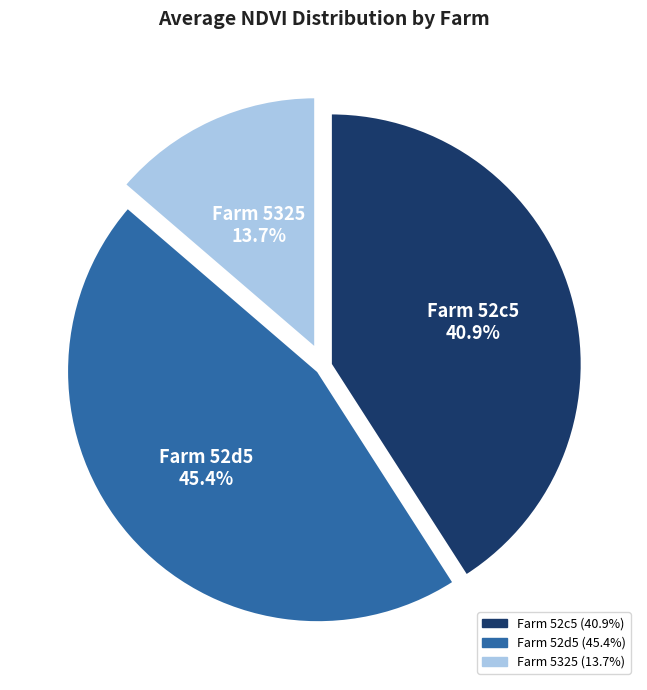

Is there a majority slice in this chart?

No